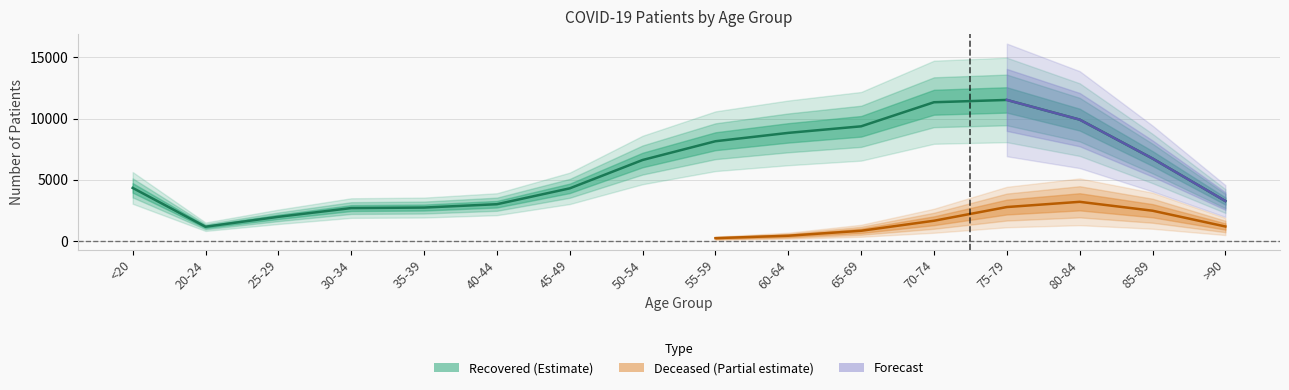

What is the maximum value shown in the chart?

11523